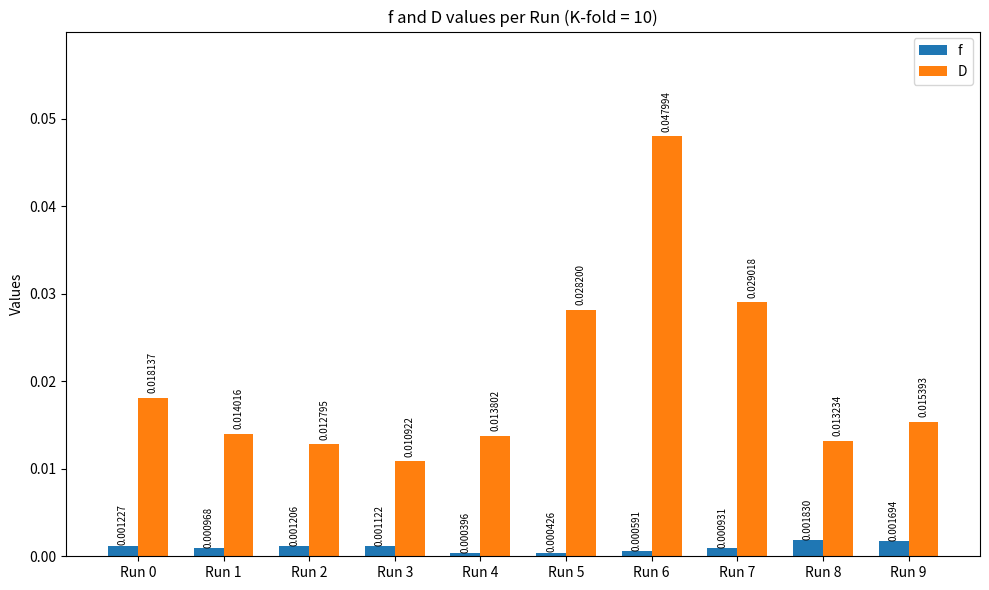

List the series in order of their peak value, highest first.

D, f